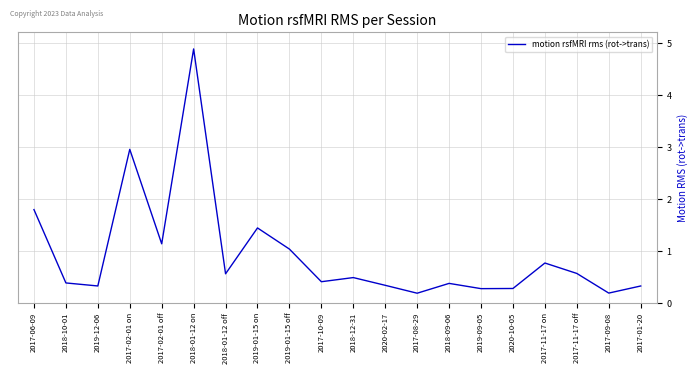

What is the maximum value shown in the chart?

4.9